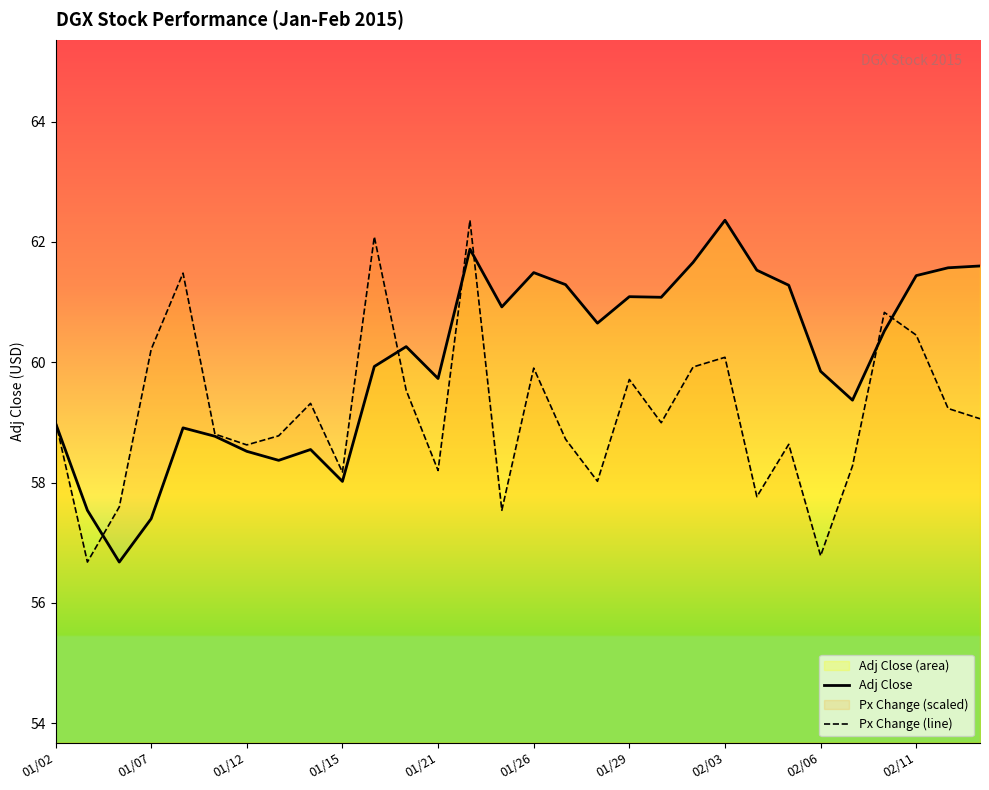

True or false: Px Change (line) and Adj Close intersect in this chart.

True